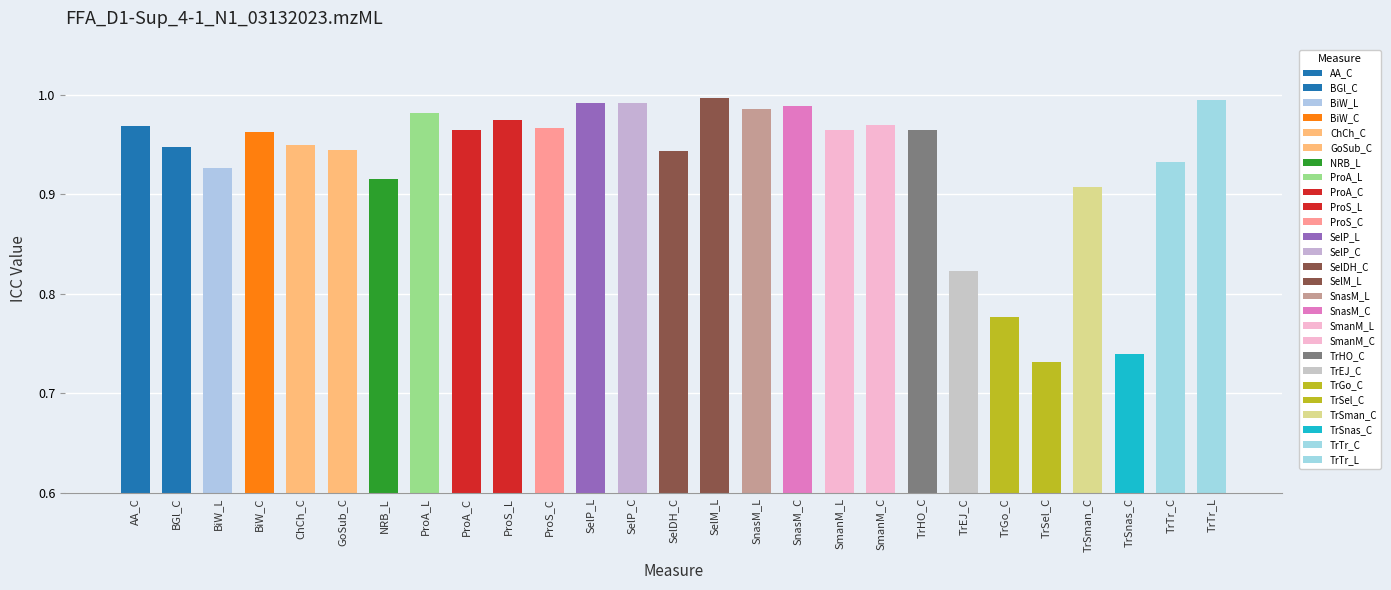

What is the difference between the maximum and second lowest values?

0.3